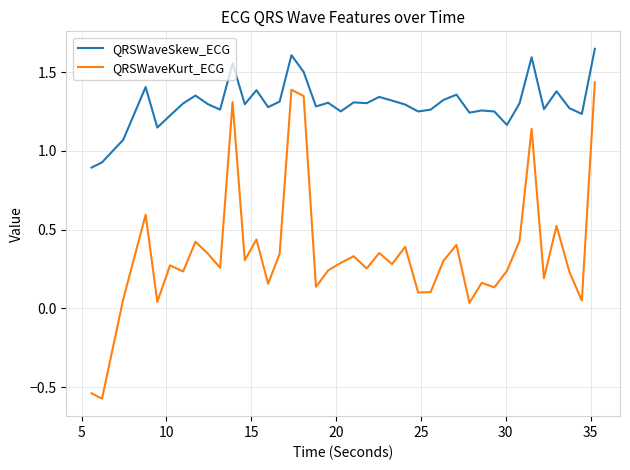

Which series has the widest spread of values?

QRSWaveKurt_ECG